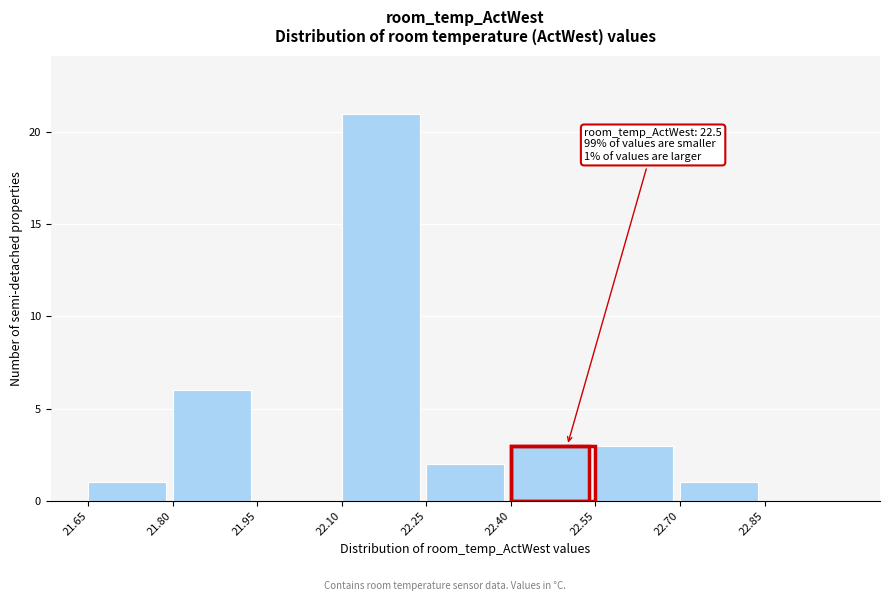

Which range on the x-axis has the tallest bar?

22.10 to 22.25